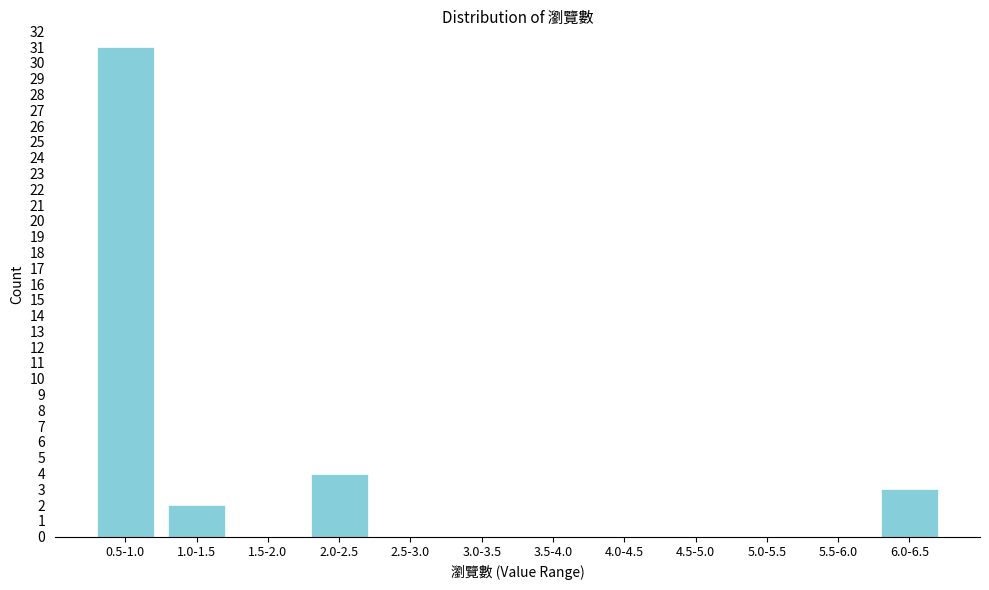

Reading right to left, what are all the values shown in this chart?

6.0-6.5=3	5.5-6.0=0	5.0-5.5=0	4.5-5.0=0	4.0-4.5=0	3.5-4.0=0	3.0-3.5=0	2.5-3.0=0	2.0-2.5=4	1.5-2.0=0	1.0-1.5=2	0.5-1.0=31